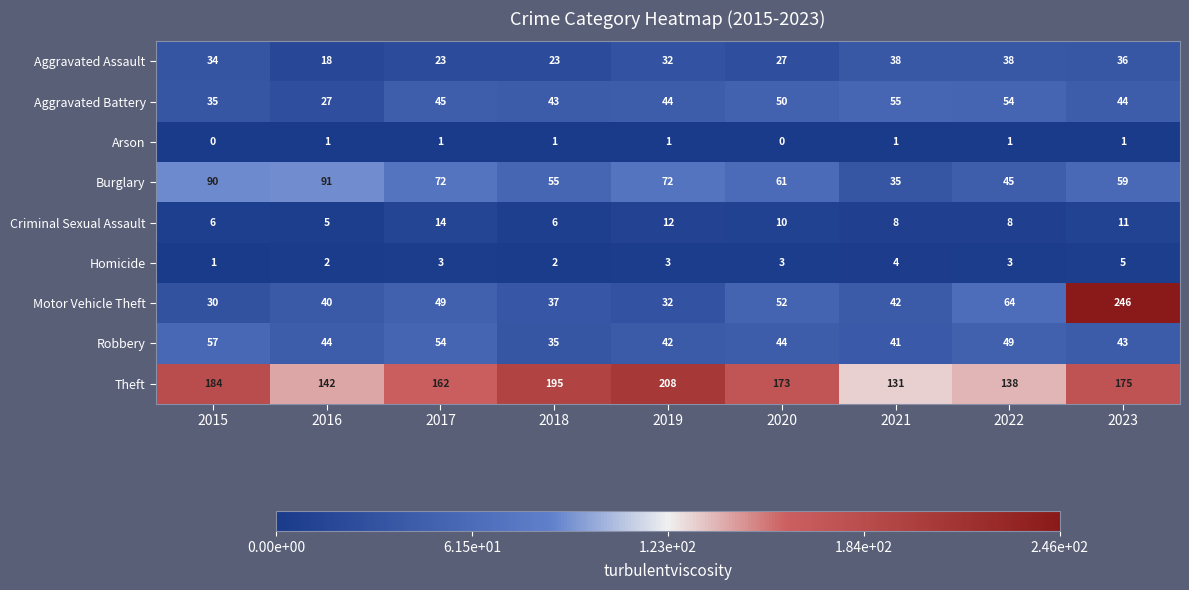

Rank the series at 2022 from lowest to highest value.

Arson, Homicide, Criminal Sexual Assault, Aggravated Assault, Burglary, Robbery, Aggravated Battery, Motor Vehicle Theft, Theft